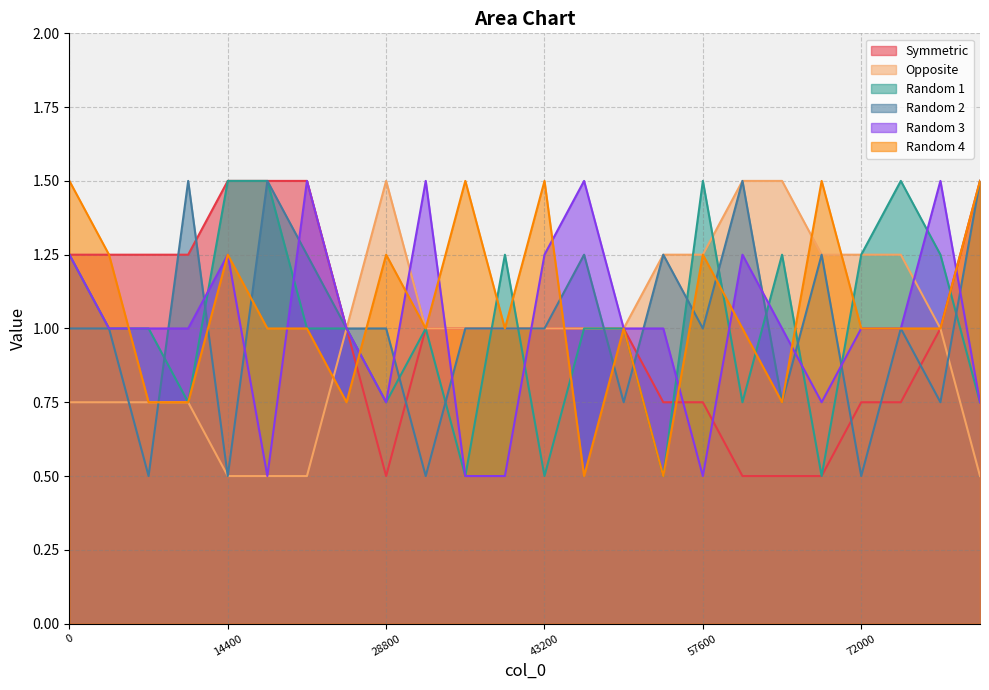

How many interior local peaks does the Opposite series have?

1